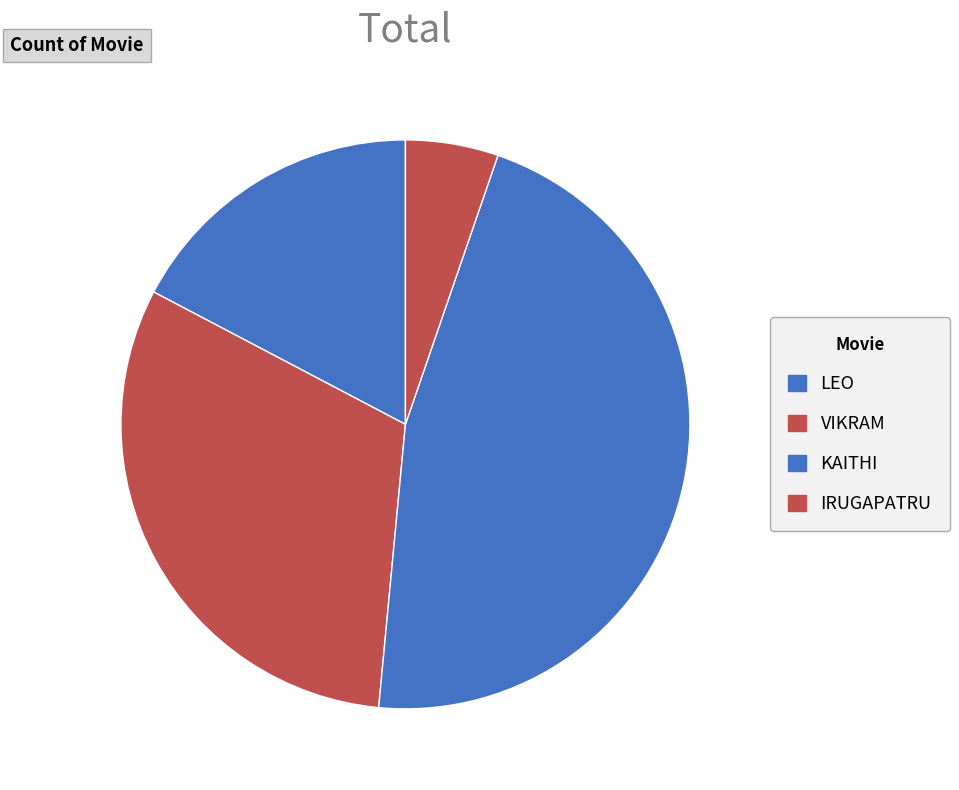

Rank the categories by value from highest to lowest.

KAITHI, VIKRAM, LEO, IRUGAPATRU